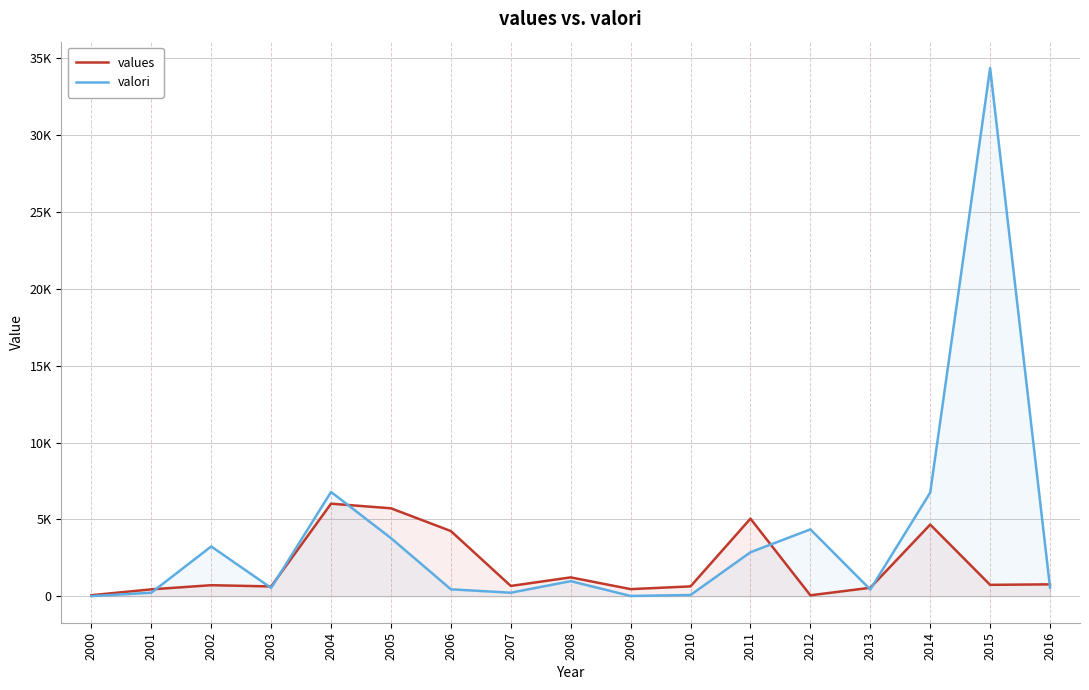

What are all the series names shown in the legend?

values, valori